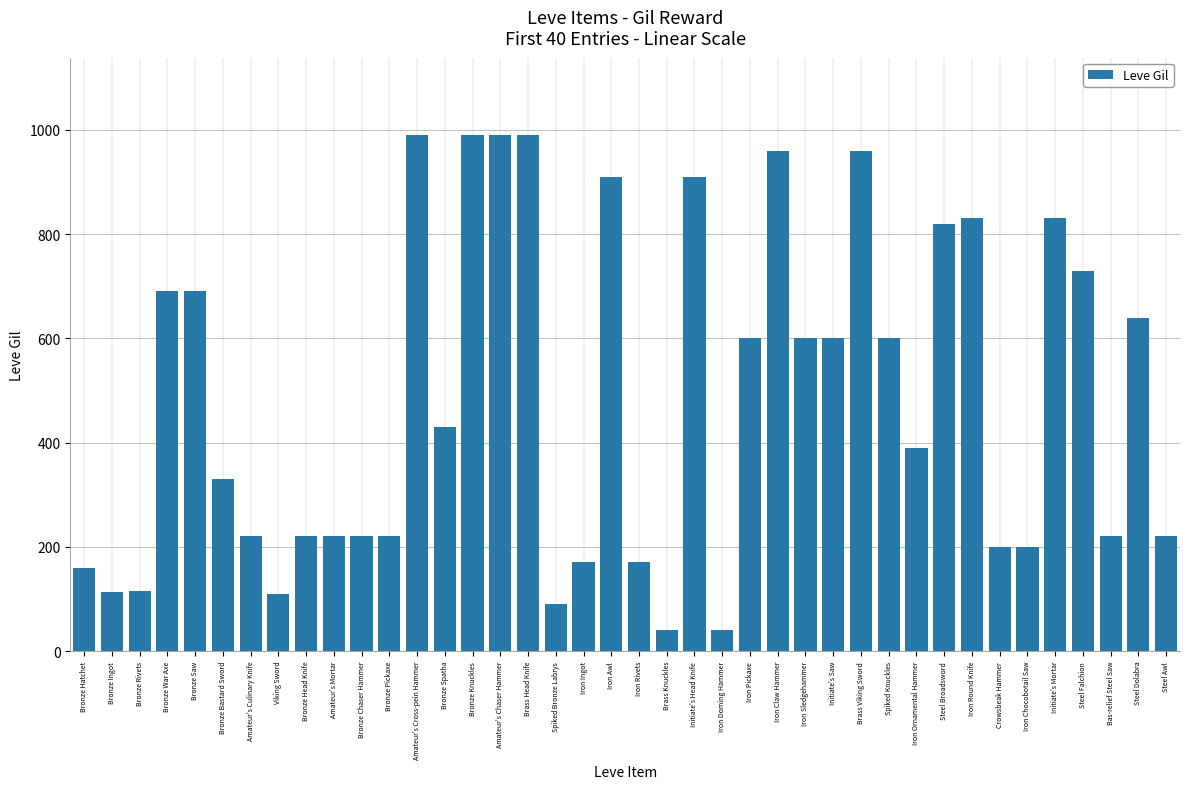

What is the value of the 20th bar from the left?

910